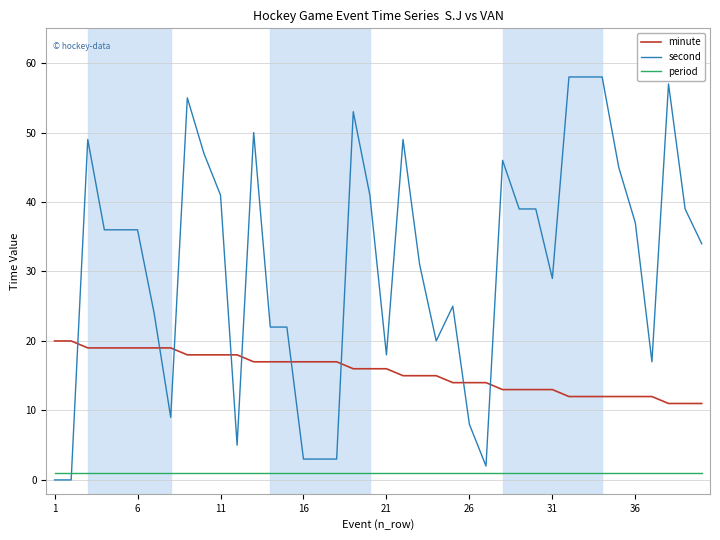

Rank the series by their average value, from lowest to highest.

period, minute, second